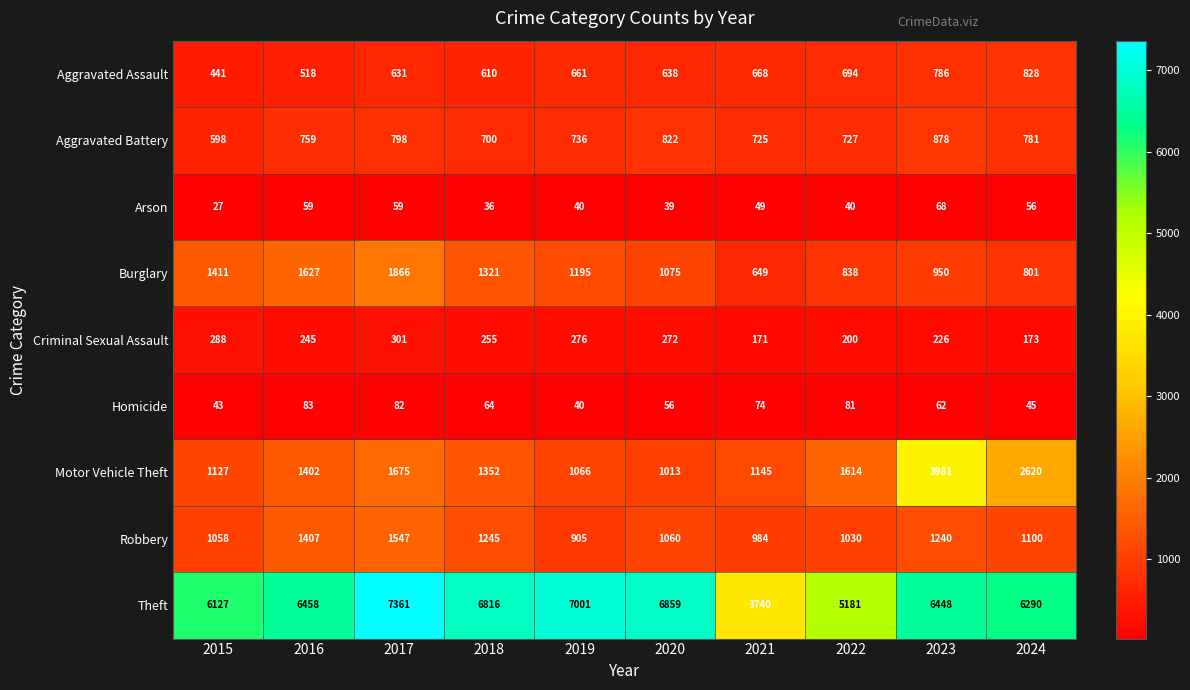

What is the smallest value displayed?

27